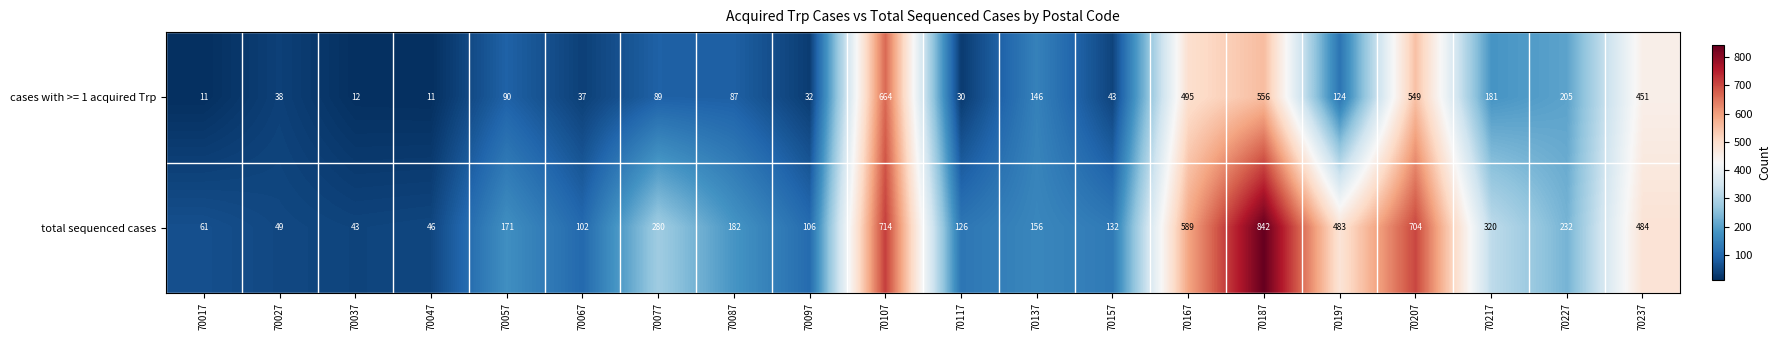

Count the number of data series in this chart.

2